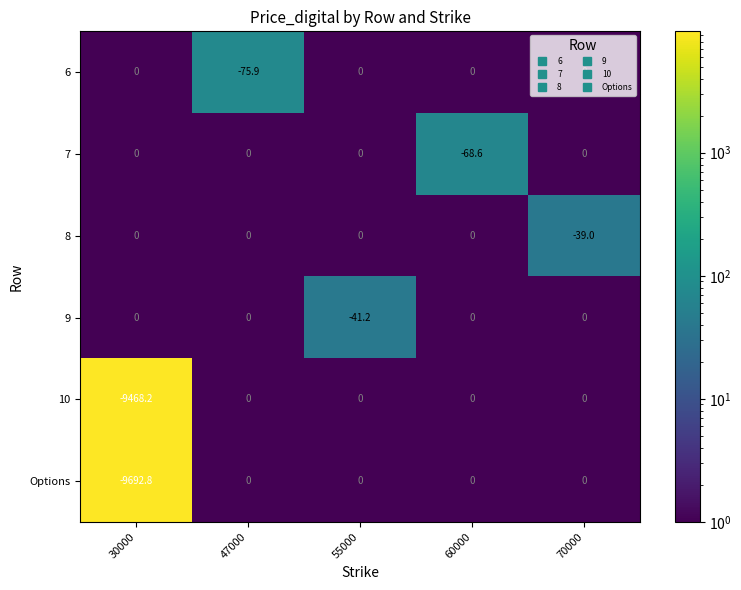

At which category is the sum across all series the highest?

70000